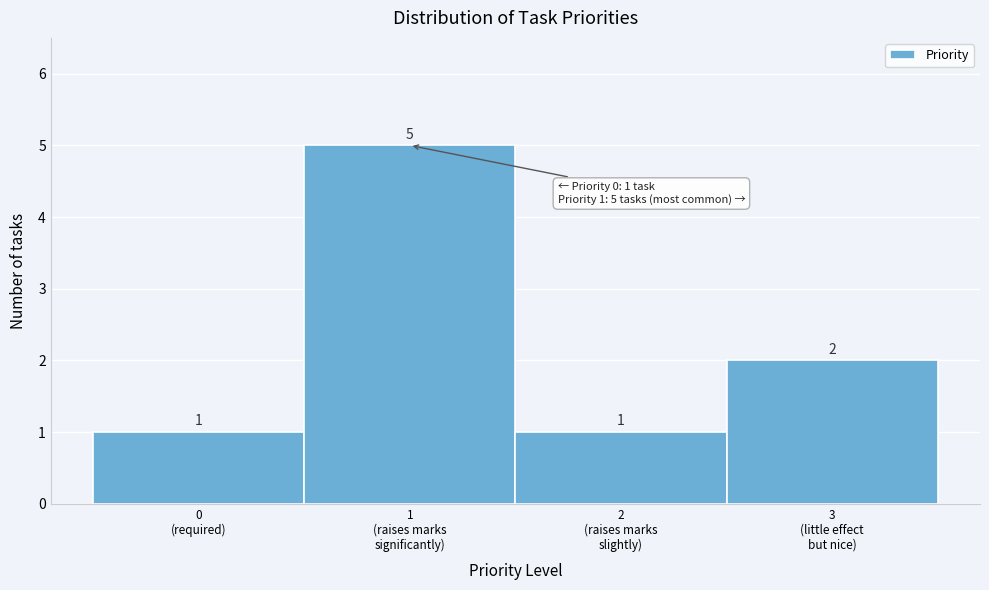

Reading right to left, transcribe all the data shown in this chart.

2	1	5	1